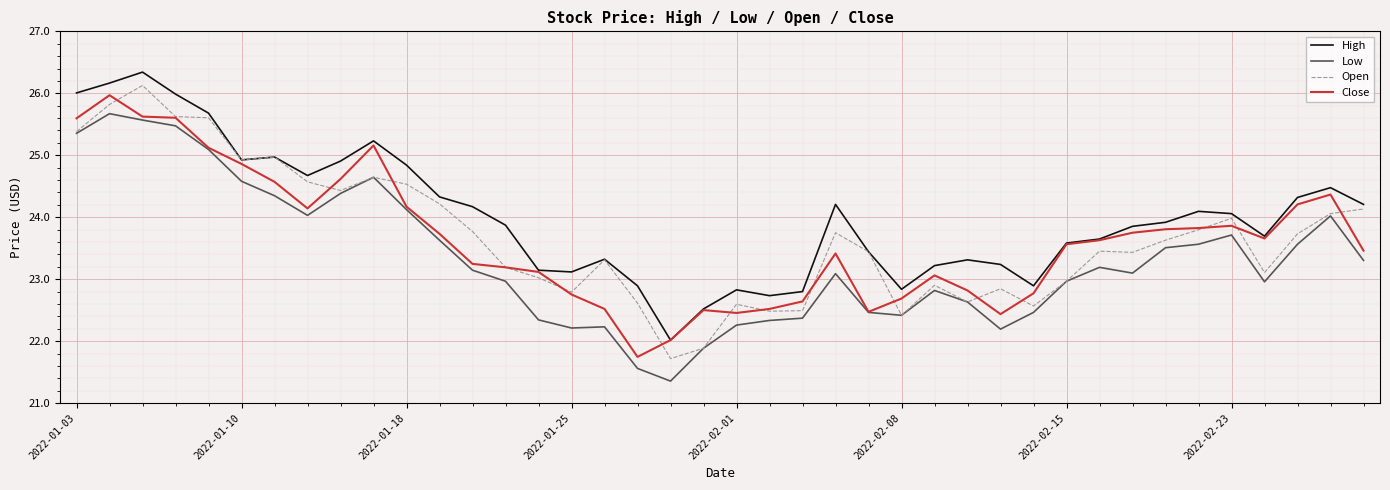

True or false: High and Low intersect in this chart.

False